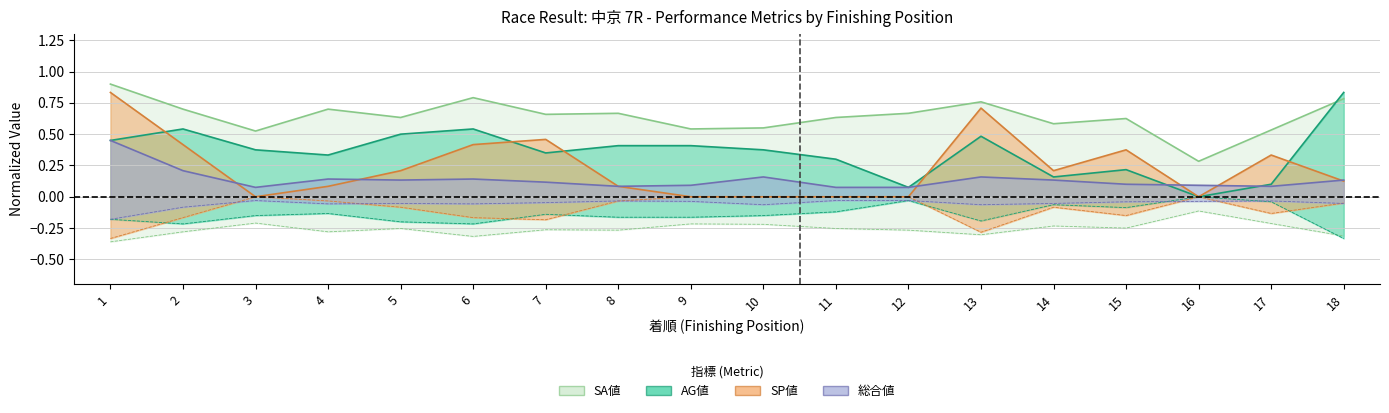

True or false: SA値 has more than 1 points higher than both neighbors.

True